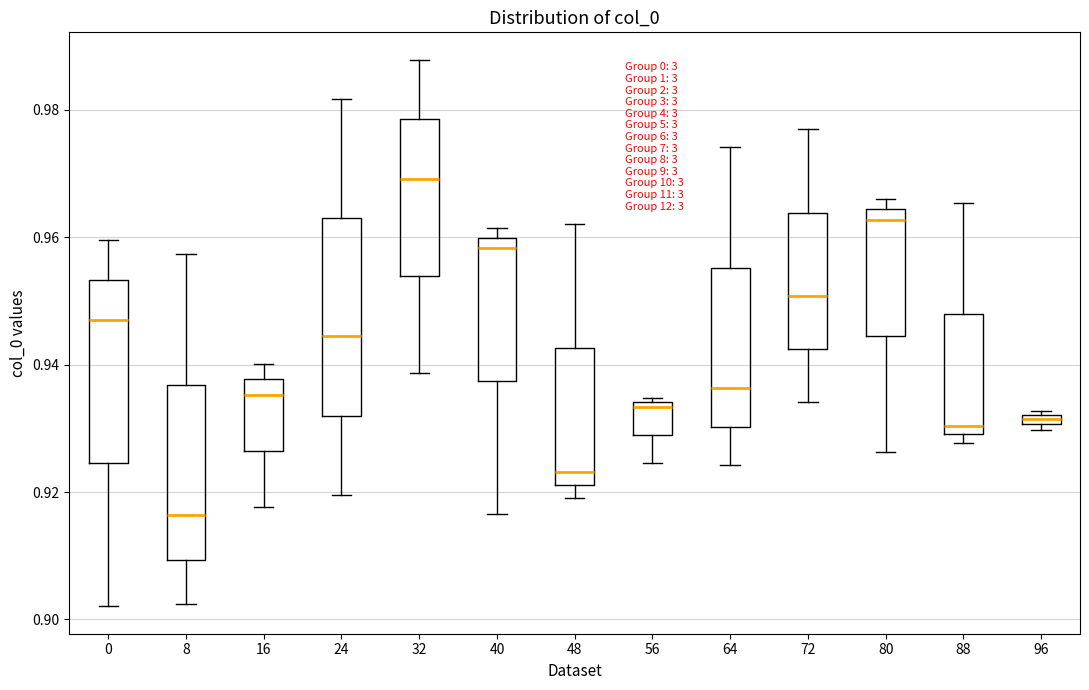

Which box's median line is the lowest?

8